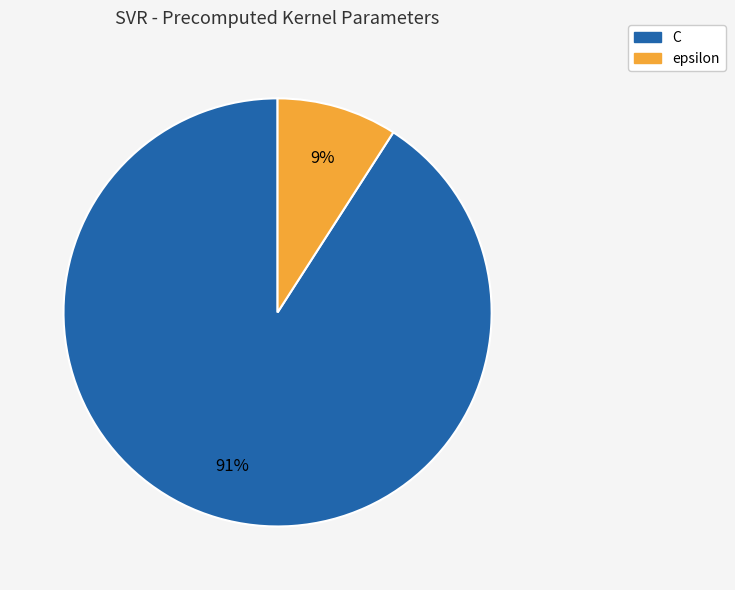

The C slice represents 91% of the pie. True or false?

True